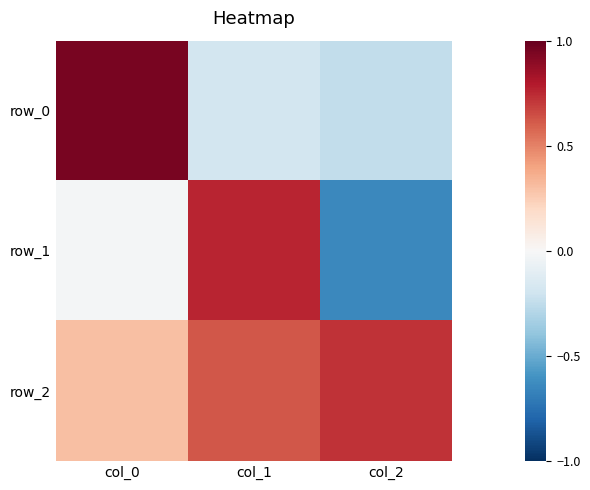

What is the difference between the row_0 values at col_0 and col_2?

1.2